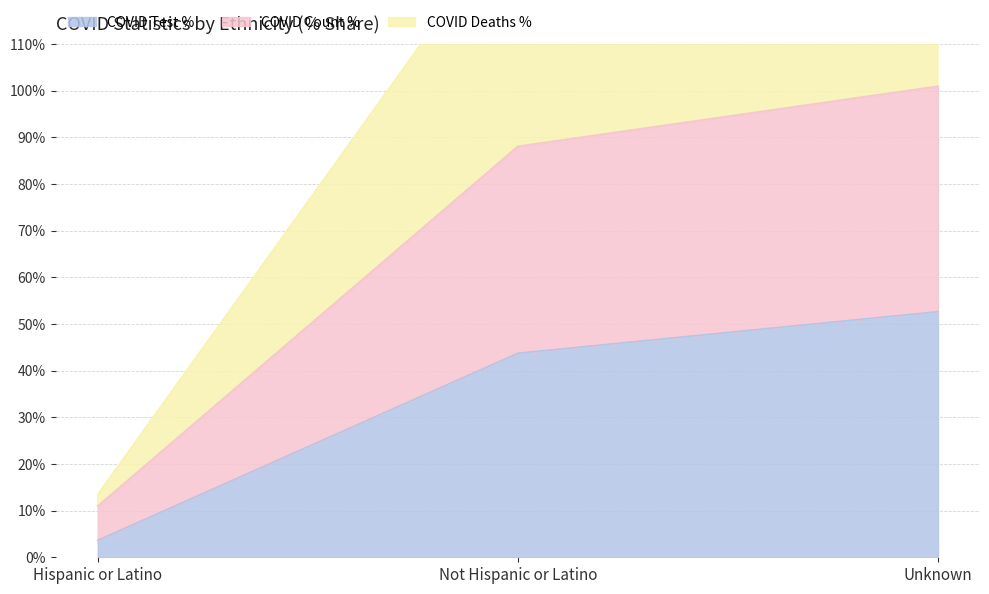

At which label is COVID_COUNT_PCT closest to 80?

Not Hispanic or Latino